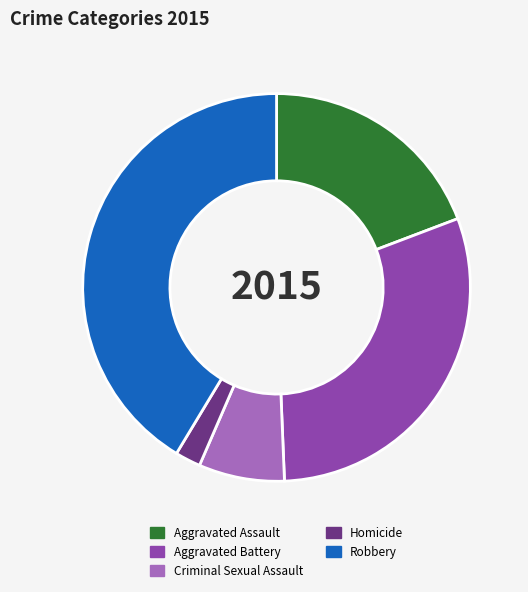

Is the sum of Criminal Sexual Assault and Homicide greater than half?

No